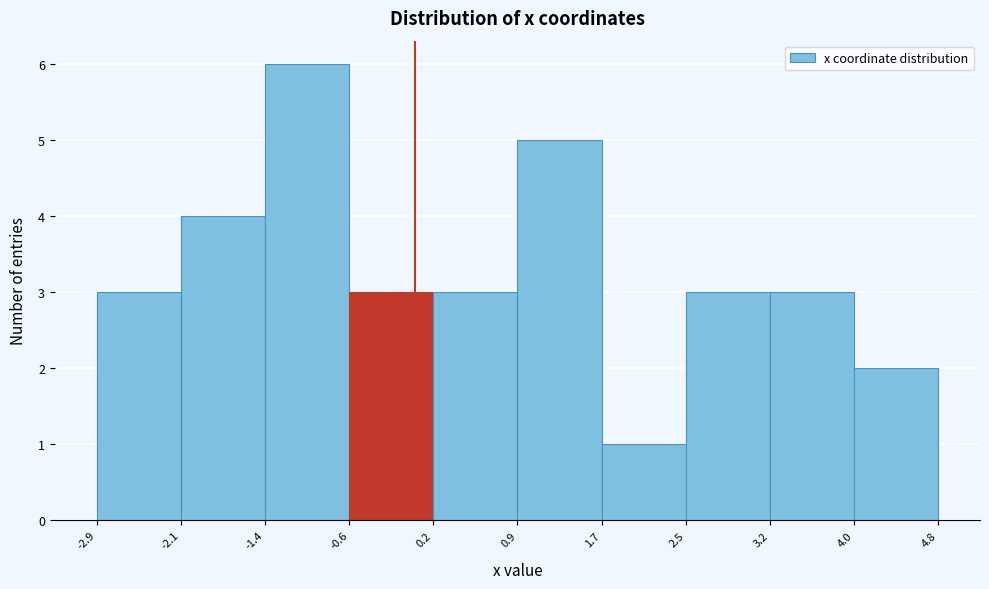

Reading left to right, transcribe this chart: for each bar, give the range it covers on the x-axis and its height. The values are not printed on the chart, so give them approximately, as read against the axis.

-2.9 to -2.1: 3
-2.1 to -1.4: 4
-1.4 to -0.6: 6
-0.6 to 0.2: 3
0.2 to 0.9: 3
0.9 to 1.7: 5
1.7 to 2.5: 1
2.5 to 3.2: 3
3.2 to 4.0: 3
4.0 to 4.8: 2